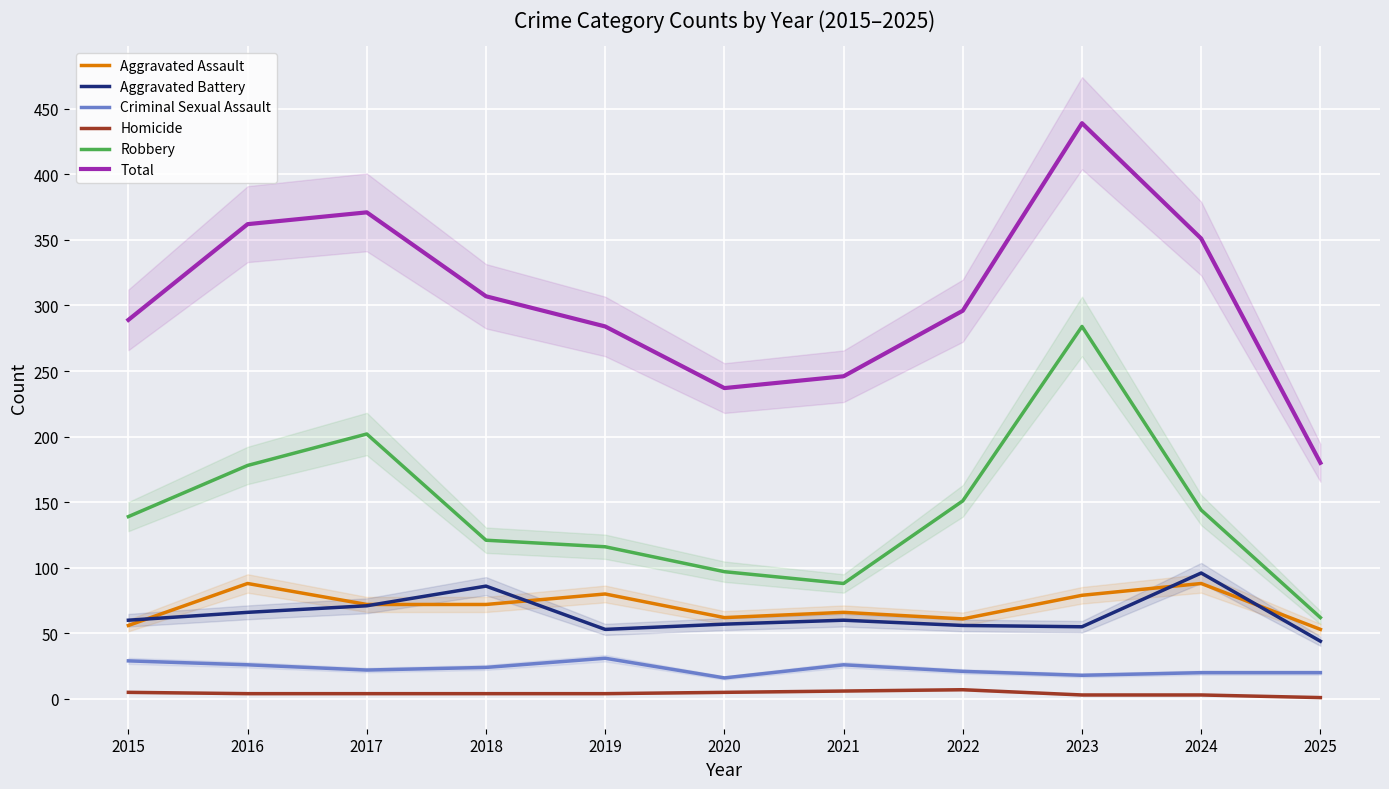

The Aggravated Assault series shows 53 at 2025. True or false?

True